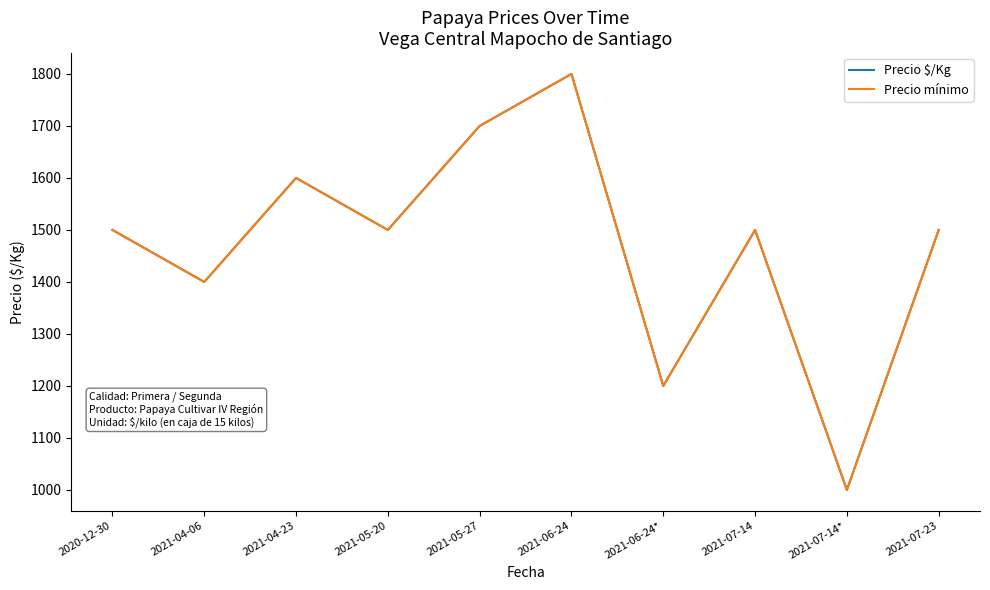

At how many categories does at least one series exceed 1785?

1